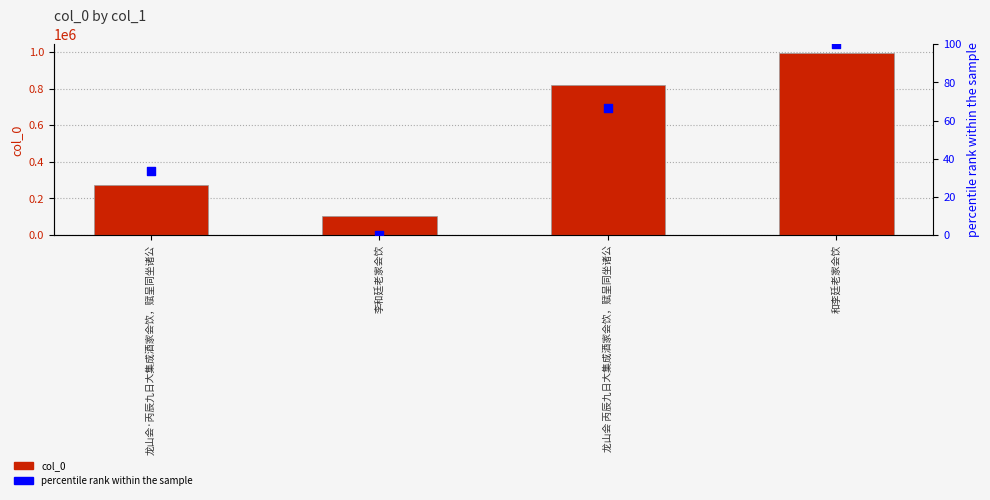

At how many categories does at least one series exceed 854078?

1